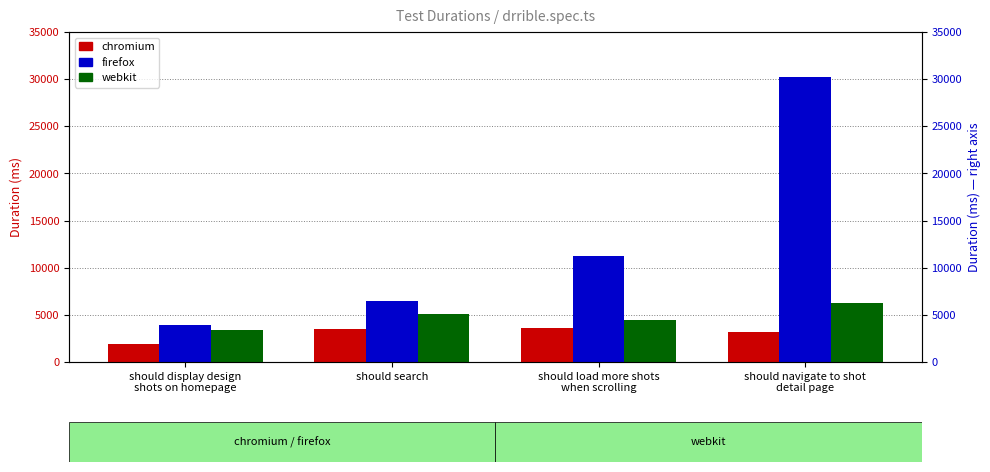

Rank the categories by chromium value from highest to lowest.

should load more shots
when scrolling, should search, should navigate to shot
detail page, should display design
shots on homepage